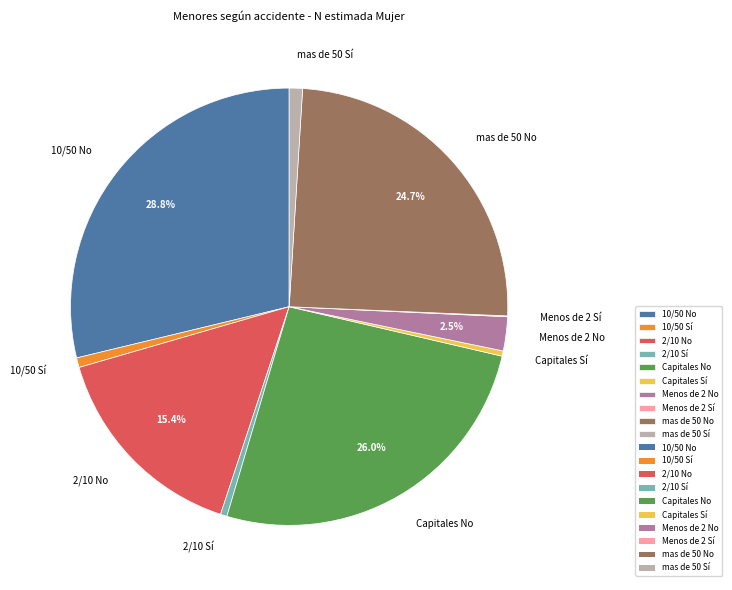

What is the ratio of the value at 2/10 Sí to the value at Capitales Sí?

1.2